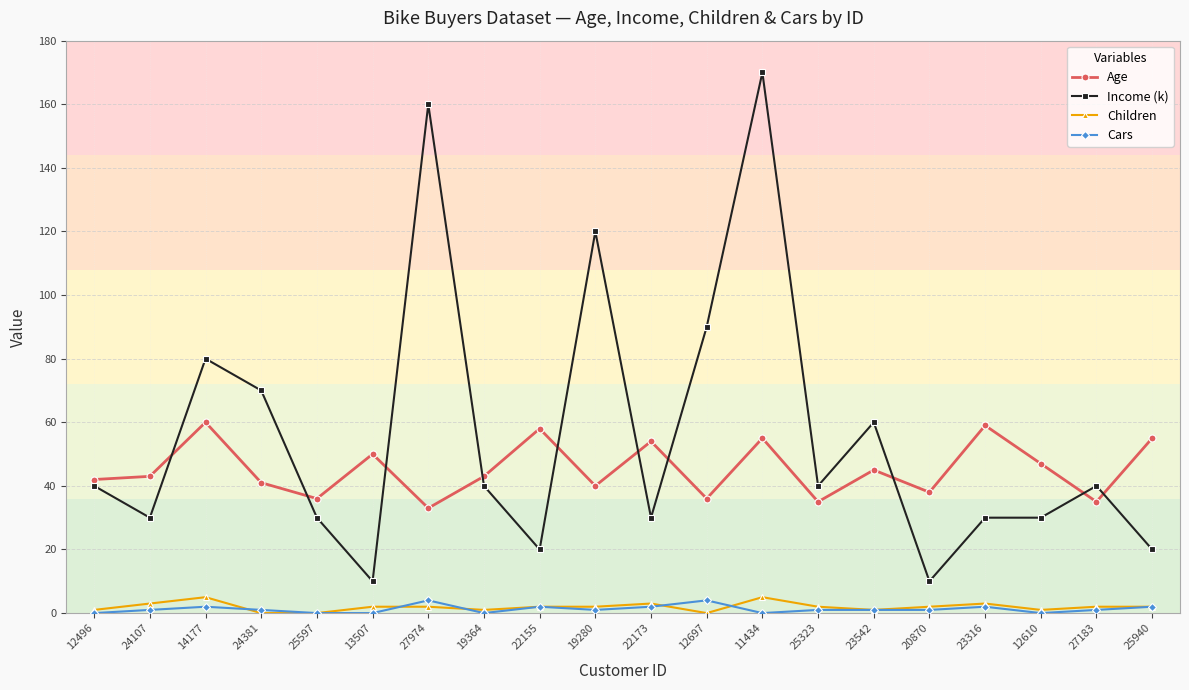

Reading left to right, list all the values displayed in this chart.

Age: 12496=42	24107=43	14177=60	24381=41	25597=36	13507=50	27974=33	19364=43	22155=58	19280=40	22173=54	12697=36	11434=55	25323=35	23542=45	20870=38	23316=59	12610=47	27183=35	25940=55
Income (k): 12496=40	24107=30	14177=80	24381=70	25597=30	13507=10	27974=160	19364=40	22155=20	19280=120	22173=30	12697=90	11434=170	25323=40	23542=60	20870=10	23316=30	12610=30	27183=40	25940=20
Children: 12496=1	24107=3	14177=5	24381=0	25597=0	13507=2	27974=2	19364=1	22155=2	19280=2	22173=3	12697=0	11434=5	25323=2	23542=1	20870=2	23316=3	12610=1	27183=2	25940=2
Cars: 12496=0	24107=1	14177=2	24381=1	25597=0	13507=0	27974=4	19364=0	22155=2	19280=1	22173=2	12697=4	11434=0	25323=1	23542=1	20870=1	23316=2	12610=0	27183=1	25940=2